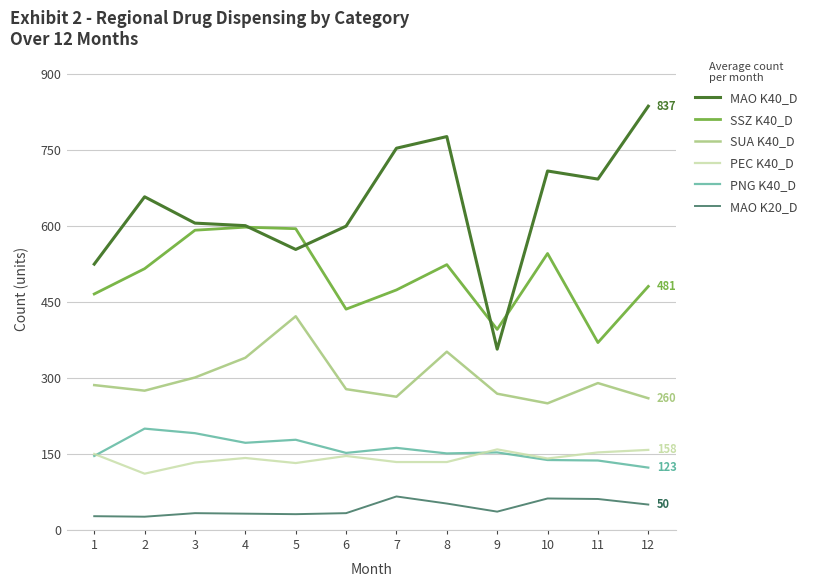

Which label corresponds to the largest value in the chart?

12